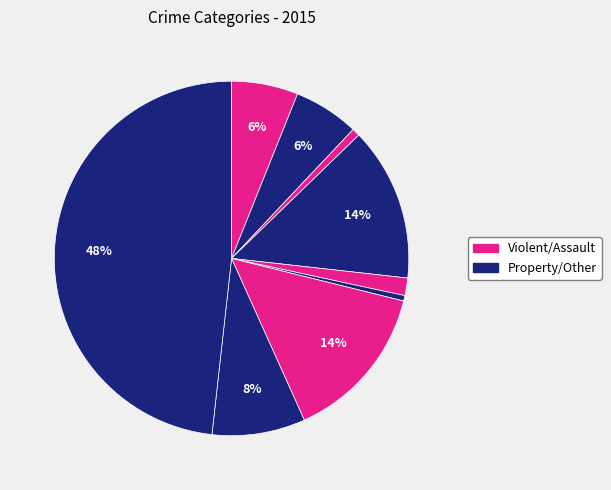

Count the number of slices in the pie.

9